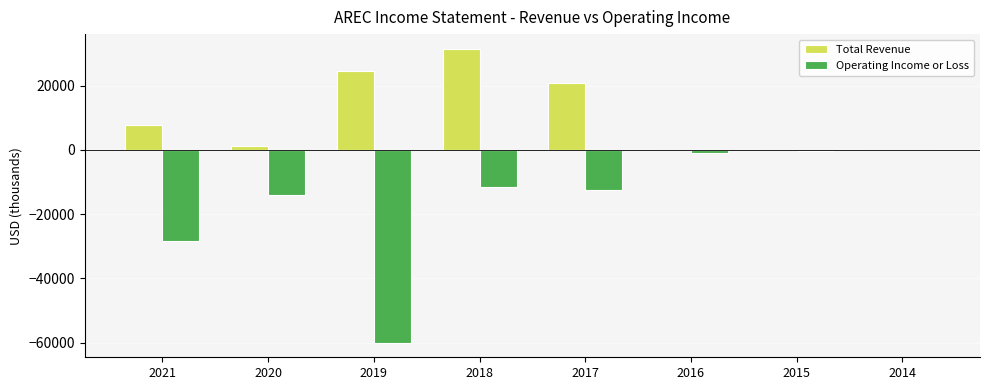

What value does the Operating Income or Loss series have at 2014, to the nearest 50?

-100